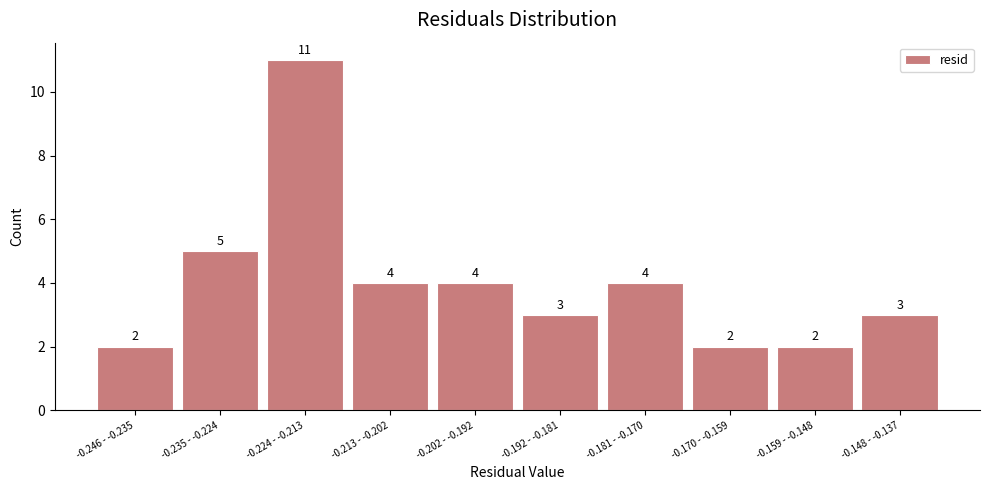

Reading left to right, extract all data points from this chart.

-0.246 - -0.235=2	-0.235 - -0.224=5	-0.224 - -0.213=11	-0.213 - -0.202=4	-0.202 - -0.192=4	-0.192 - -0.181=3	-0.181 - -0.170=4	-0.170 - -0.159=2	-0.159 - -0.148=2	-0.148 - -0.137=3